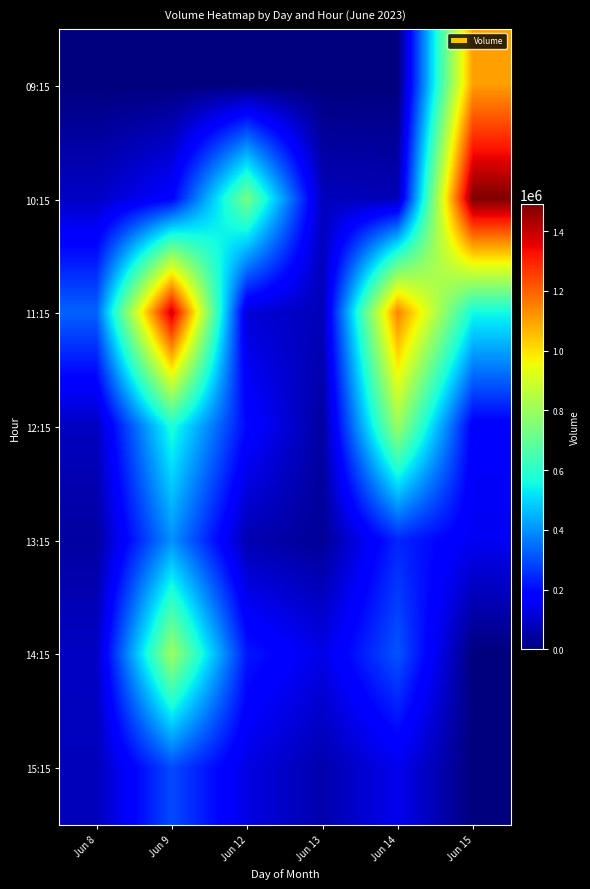

What is the average value of the 15:15 series?

118817